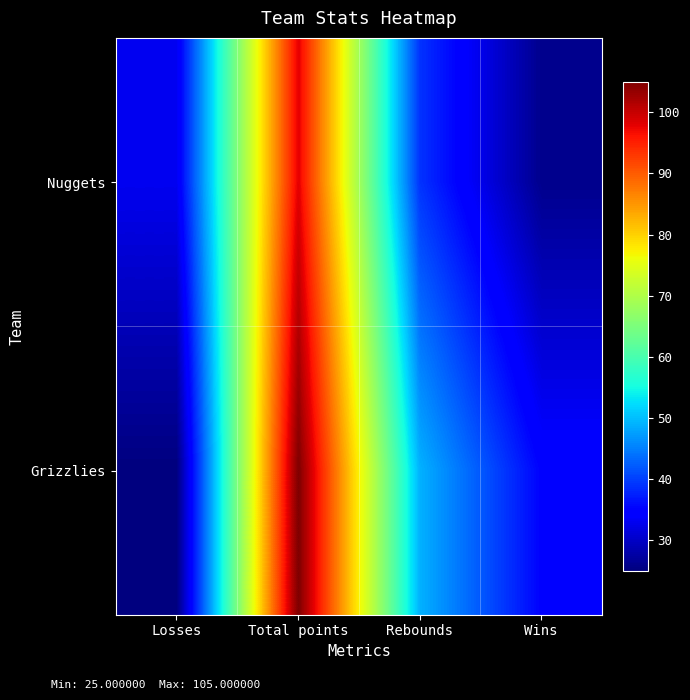

What is the maximum value shown in the chart?

105